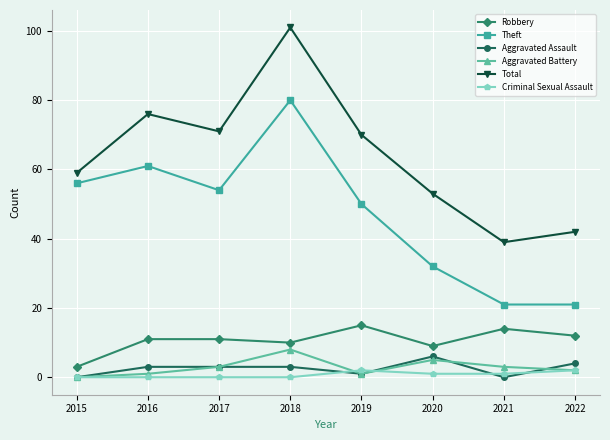

Reading left to right, what are all the values shown in this chart?

Robbery: 2015=3	2016=11	2017=11	2018=10	2019=15	2020=9	2021=14	2022=12
Theft: 2015=56	2016=61	2017=54	2018=80	2019=50	2020=32	2021=21	2022=21
Aggravated Assault: 2015=0	2016=3	2017=3	2018=3	2019=1	2020=6	2021=0	2022=4
Aggravated Battery: 2015=0	2016=1	2017=3	2018=8	2019=1	2020=5	2021=3	2022=2
Total: 2015=59	2016=76	2017=71	2018=101	2019=70	2020=53	2021=39	2022=42
Criminal Sexual Assault: 2015=0	2016=0	2017=0	2018=0	2019=2	2020=1	2021=1	2022=2